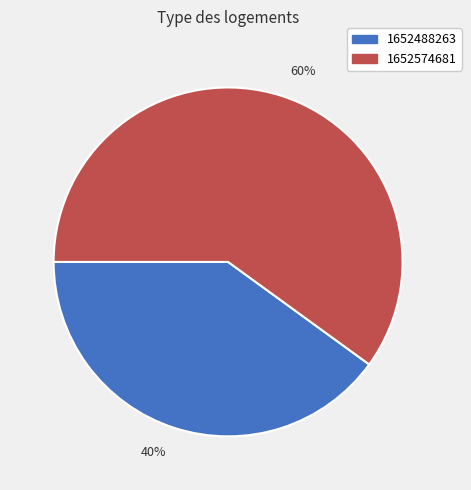

Which category accounts for the majority?

60%